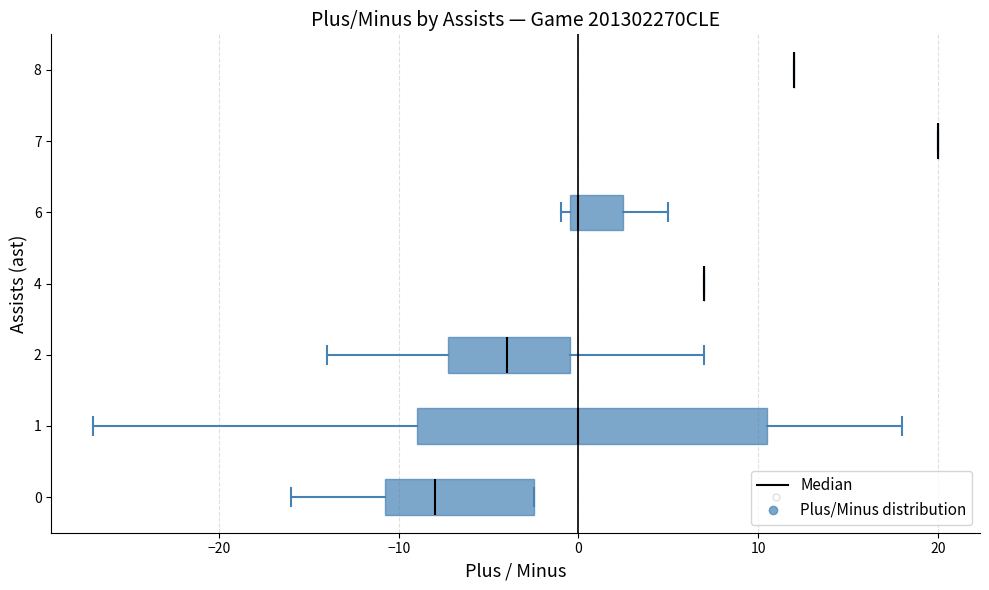

Reading bottom to top, transcribe this box plot: for each box, give where its median line is, the range the box spans, and where its two whiskers end, as read against the x-axis. The values are not printed on the chart, so give them approximately, as read against the axis.

0: median -8, box -11 to -2, whiskers -16 to -2
1: median 0, box -9 to 11, whiskers -27 to 18
2: median -4, box -7 to 0, whiskers -14 to 7
4: box collapsed to a line at 7, whiskers 7 to 7
6: median 0 (just right of the box's left edge), box 0 to 3, whiskers -1 to 5
7: box collapsed to a line at 20, whiskers 20 to 20
8: box collapsed to a line at 12, whiskers 12 to 12